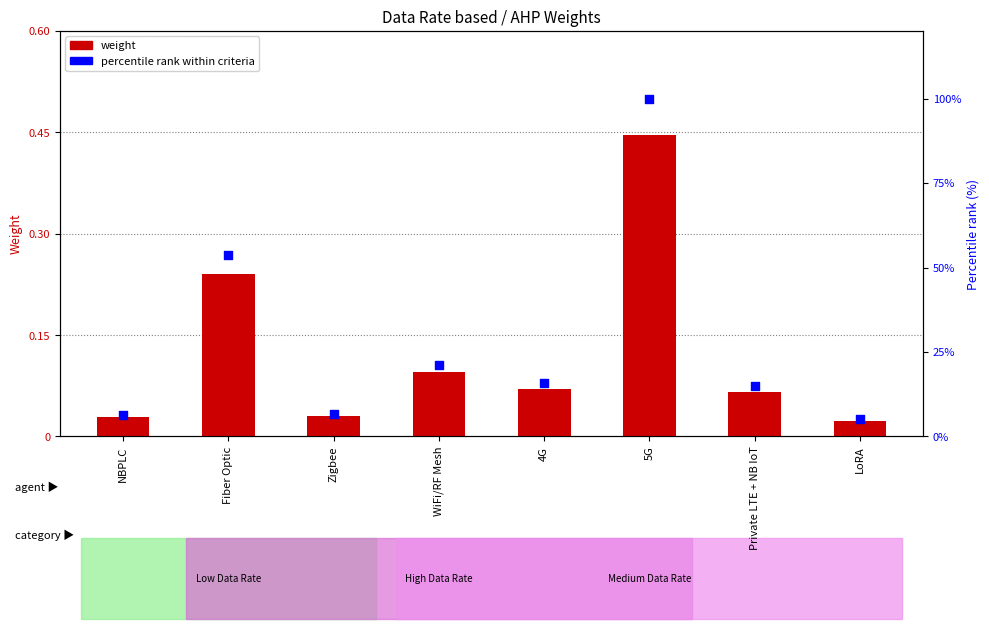

What are all the series names shown in the legend?

weight, percentile rank within criteria